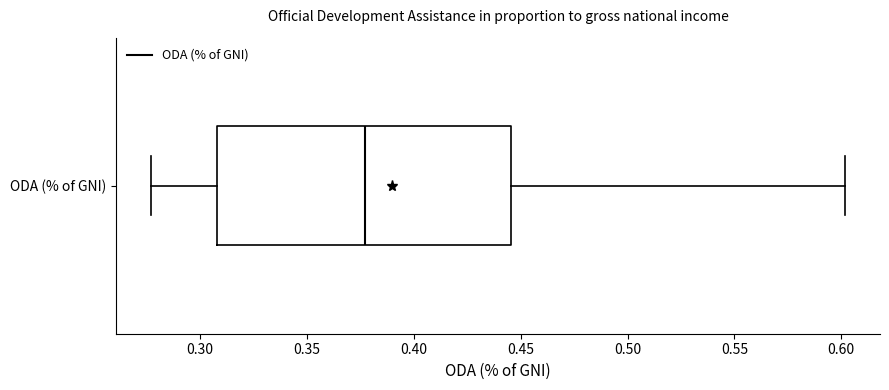

Read this box plot against the x-axis: the position of the median line, the range covered by the box, and the ends of both whiskers. The values are not printed on the chart, so give them approximately, as read against the axis.

median 0.375, box 0.310 to 0.445, whiskers 0.275 to 0.600